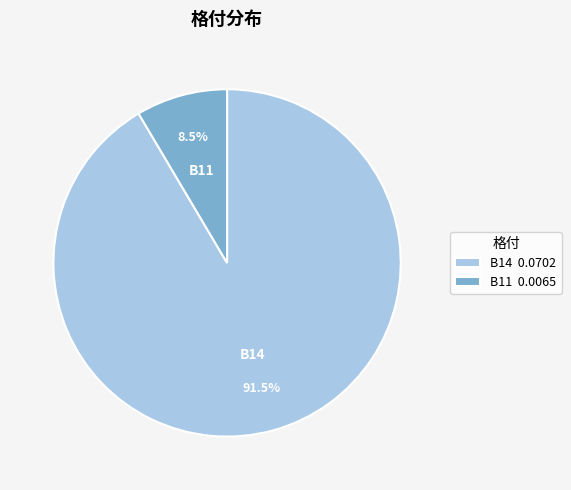

Rank the categories by value from highest to lowest.

B14 0.0702, B11 0.0065